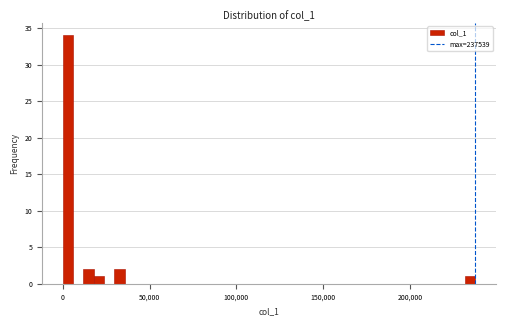

Around what value on the x-axis is the tallest bar? Give the approximate position of its centre, as read against the axis.

5000